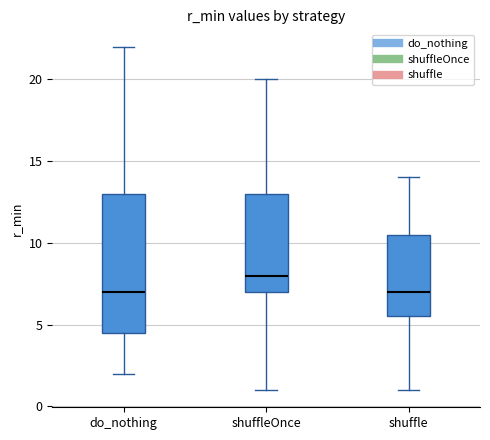

Where does the upper whisker of the box for shuffleOnce end on the y-axis? The values are not printed on the chart, so give them approximately, as read against the axis.

20.0